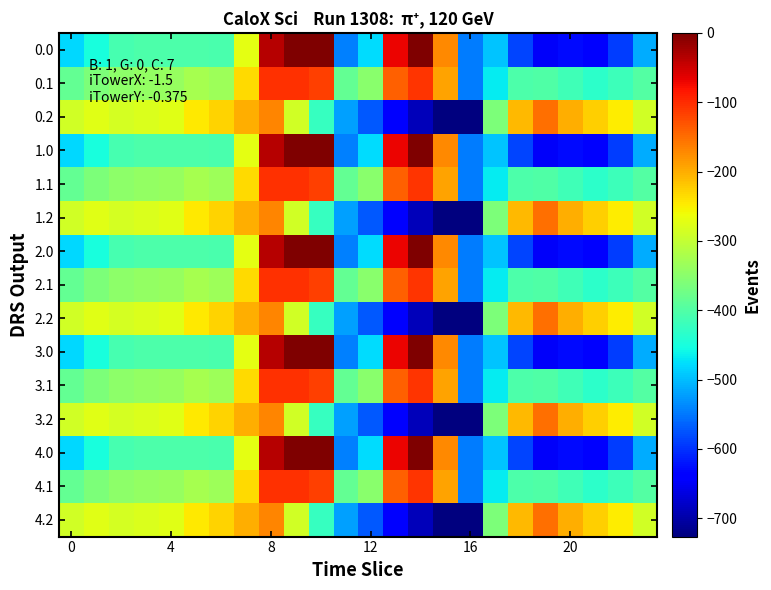

Reading right to left, list all the values displayed in this chart.

0.0: -511.3	-592.3	-638.4	-629.9	-649.2	-586.7	-494.8	-545.4	-172.8	-0.3	-70.2	-477.2	-544.3	0.0	0.0	-35.0	-270.7	-408.0	-403.8	-404.9	-404.4	-410.3	-449.5	-482.0
0.1: -399.4	-419.9	-432.4	-414.5	-400.2	-405.4	-466.6	-547.3	-190.4	-105.5	-141.2	-350.8	-384.7	-114.0	-104.8	-102.3	-234.9	-332.2	-325.7	-339.6	-342.7	-347.9	-361.1	-384.6
0.2: -287.5	-247.4	-226.4	-199.2	-151.0	-210.0	-362.4	-726.6	-725.8	-687.4	-640.4	-571.2	-520.6	-423.5	-288.5	-169.5	-199.0	-228.8	-245.0	-274.4	-281.0	-285.5	-272.7	-287.1
1.0: -511.3	-592.3	-638.4	-629.9	-649.2	-586.7	-494.8	-545.4	-172.8	-0.3	-70.2	-477.2	-544.3	0.0	0.0	-35.0	-270.7	-408.0	-403.8	-404.9	-404.4	-410.3	-449.5	-482.0
1.1: -399.4	-419.9	-432.4	-414.5	-400.2	-405.4	-466.6	-547.3	-190.4	-105.5	-141.2	-350.8	-384.7	-114.0	-104.8	-102.3	-234.9	-332.2	-325.7	-339.6	-342.7	-347.9	-361.1	-384.6
1.2: -287.5	-247.4	-226.4	-199.2	-151.0	-210.0	-362.4	-726.6	-725.8	-687.4	-640.4	-571.2	-520.6	-423.5	-288.5	-169.5	-199.0	-228.8	-245.0	-274.4	-281.0	-285.5	-272.7	-287.1
2.0: -511.3	-592.3	-638.4	-629.9	-649.2	-586.7	-494.8	-545.4	-172.8	-0.3	-70.2	-477.2	-544.3	0.0	0.0	-35.0	-270.7	-408.0	-403.8	-404.9	-404.4	-410.3	-449.5	-482.0
2.1: -399.4	-419.9	-432.4	-414.5	-400.2	-405.4	-466.6	-547.3	-190.4	-105.5	-141.2	-350.8	-384.7	-114.0	-104.8	-102.3	-234.9	-332.2	-325.7	-339.6	-342.7	-347.9	-361.1	-384.6
2.2: -287.5	-247.4	-226.4	-199.2	-151.0	-210.0	-362.4	-726.6	-725.8	-687.4	-640.4	-571.2	-520.6	-423.5	-288.5	-169.5	-199.0	-228.8	-245.0	-274.4	-281.0	-285.5	-272.7	-287.1
3.0: -511.3	-592.3	-638.4	-629.9	-649.2	-586.7	-494.8	-545.4	-172.8	-0.3	-70.2	-477.2	-544.3	0.0	0.0	-35.0	-270.7	-408.0	-403.8	-404.9	-404.4	-410.3	-449.5	-482.0
3.1: -399.4	-419.9	-432.4	-414.5	-400.2	-405.4	-466.6	-547.3	-190.4	-105.5	-141.2	-350.8	-384.7	-114.0	-104.8	-102.3	-234.9	-332.2	-325.7	-339.6	-342.7	-347.9	-361.1	-384.6
3.2: -287.5	-247.4	-226.4	-199.2	-151.0	-210.0	-362.4	-726.6	-725.8	-687.4	-640.4	-571.2	-520.6	-423.5	-288.5	-169.5	-199.0	-228.8	-245.0	-274.4	-281.0	-285.5	-272.7	-287.1
4.0: -511.3	-592.3	-638.4	-629.9	-649.2	-586.7	-494.8	-545.4	-172.8	-0.3	-70.2	-477.2	-544.3	0.0	0.0	-35.0	-270.7	-408.0	-403.8	-404.9	-404.4	-410.3	-449.5	-482.0
4.1: -399.4	-419.9	-432.4	-414.5	-400.2	-405.4	-466.6	-547.3	-190.4	-105.5	-141.2	-350.8	-384.7	-114.0	-104.8	-102.3	-234.9	-332.2	-325.7	-339.6	-342.7	-347.9	-361.1	-384.6
4.2: -287.5	-247.4	-226.4	-199.2	-151.0	-210.0	-362.4	-726.6	-725.8	-687.4	-640.4	-571.2	-520.6	-423.5	-288.5	-169.5	-199.0	-228.8	-245.0	-274.4	-281.0	-285.5	-272.7	-287.1